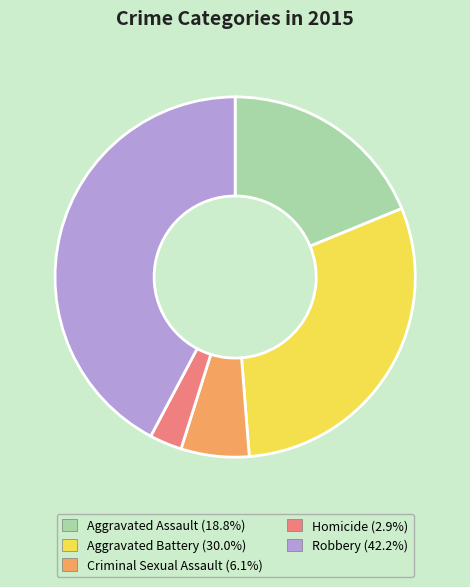

Count the number of slices in the pie.

5